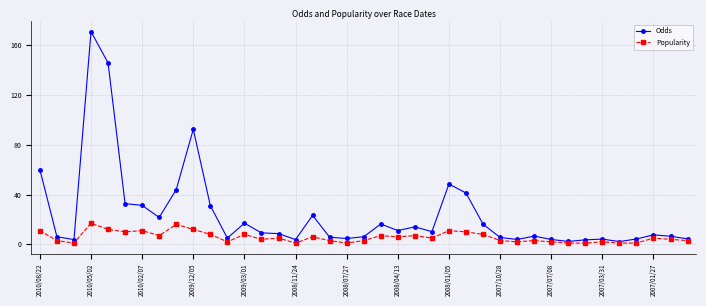

Rank the series by their maximum value, from highest to lowest.

Odds, Popularity